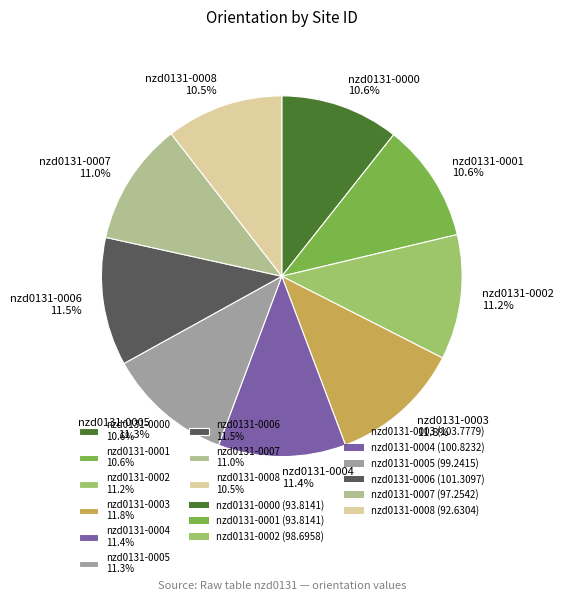

Does any single category account for the majority?

No